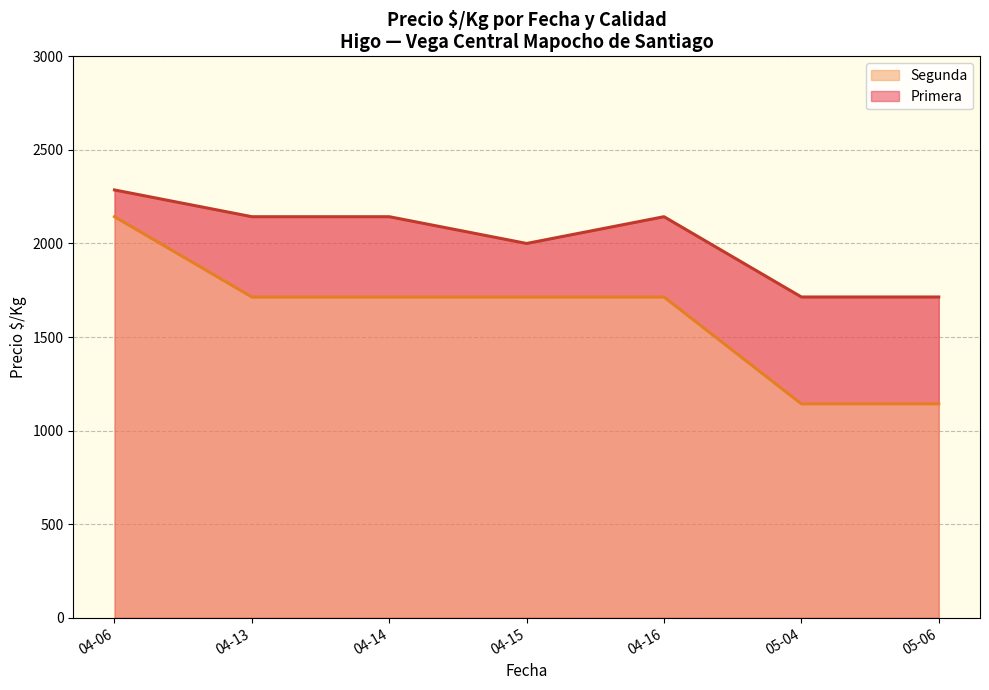

The Primera series shows 2143 at 04-13. True or false?

True